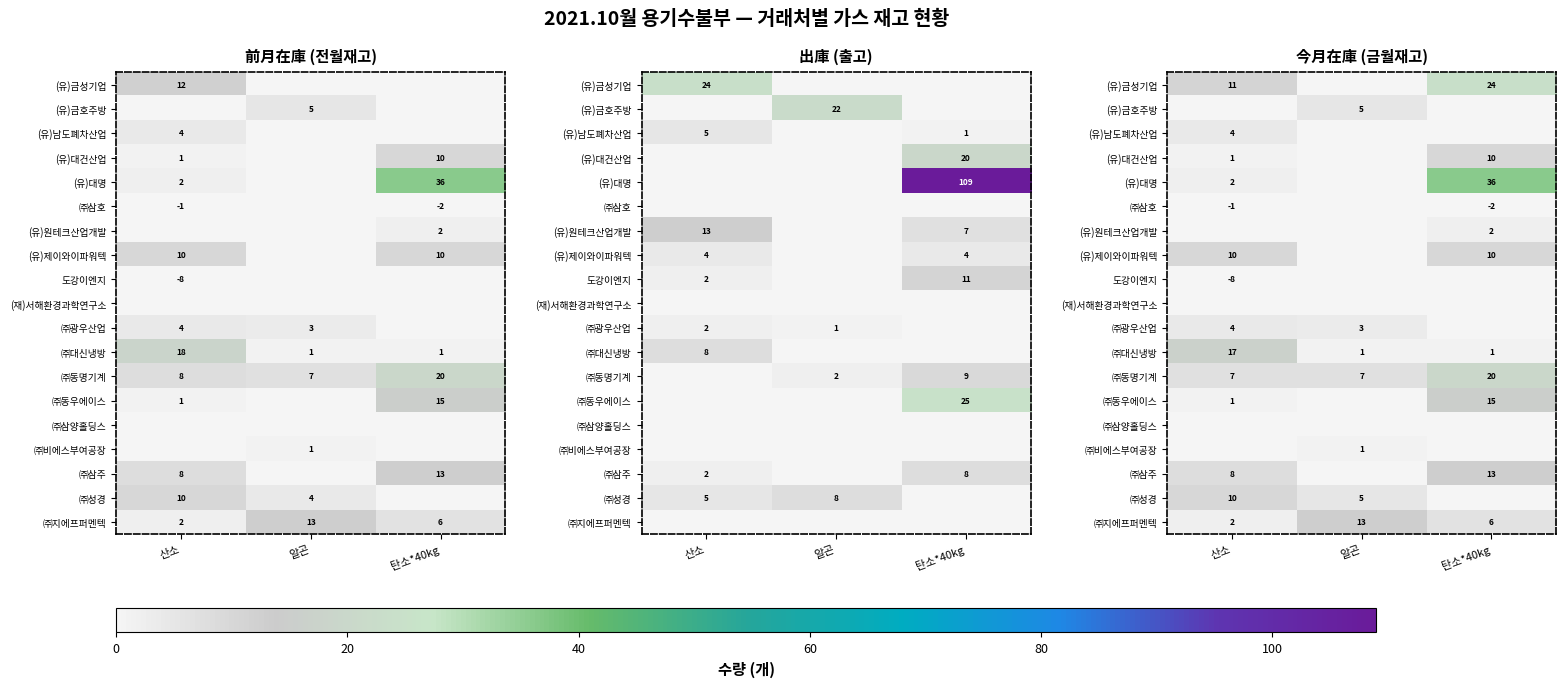

What is the difference between the maximum and minimum values in the ㈜동우에이스 series?

15